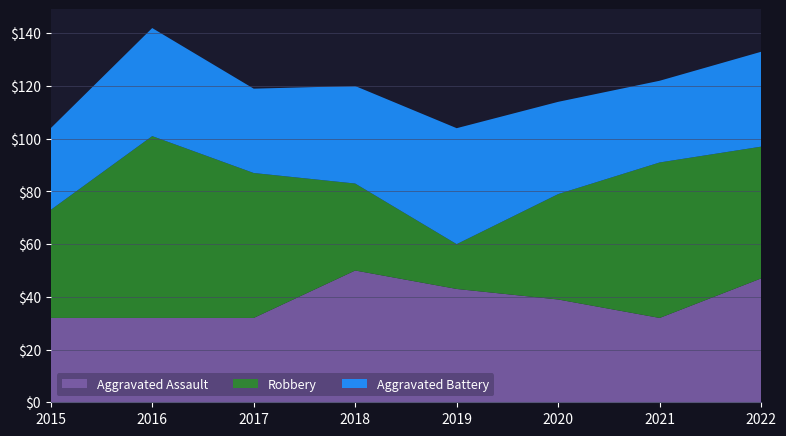

Reading right to left, extract all data points from this chart.

Aggravated Assault: 47	32	39	43	50	32	32	32
Robbery: 50	59	40	17	33	55	69	41
Aggravated Battery: 36	31	35	44	37	32	41	31